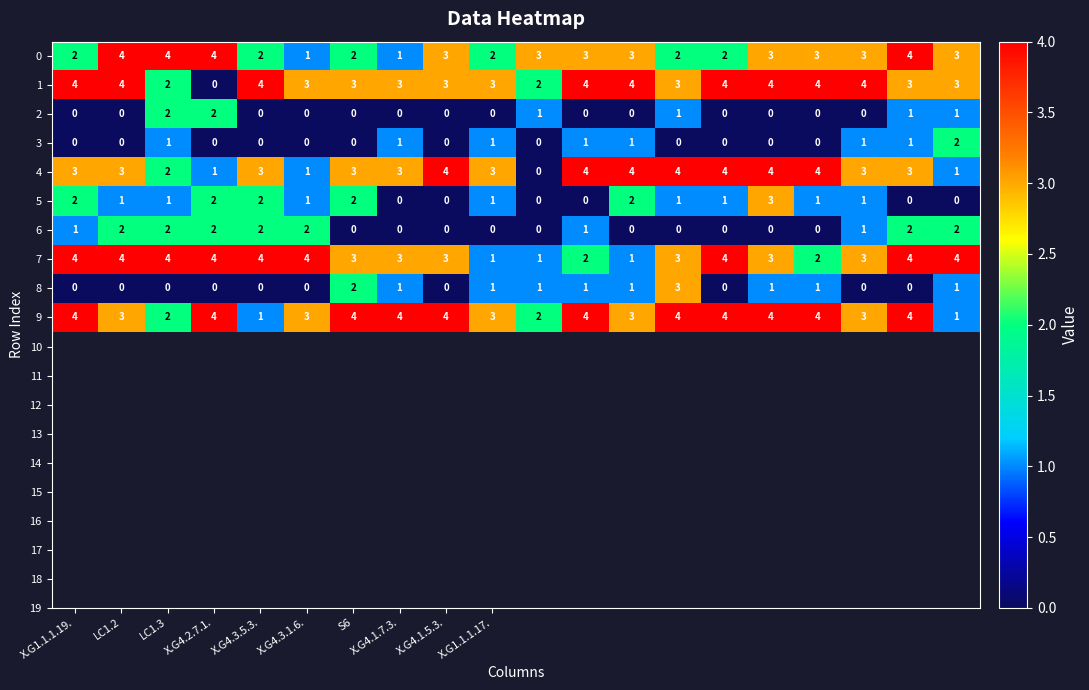

Which series has the largest total across all categories?

9